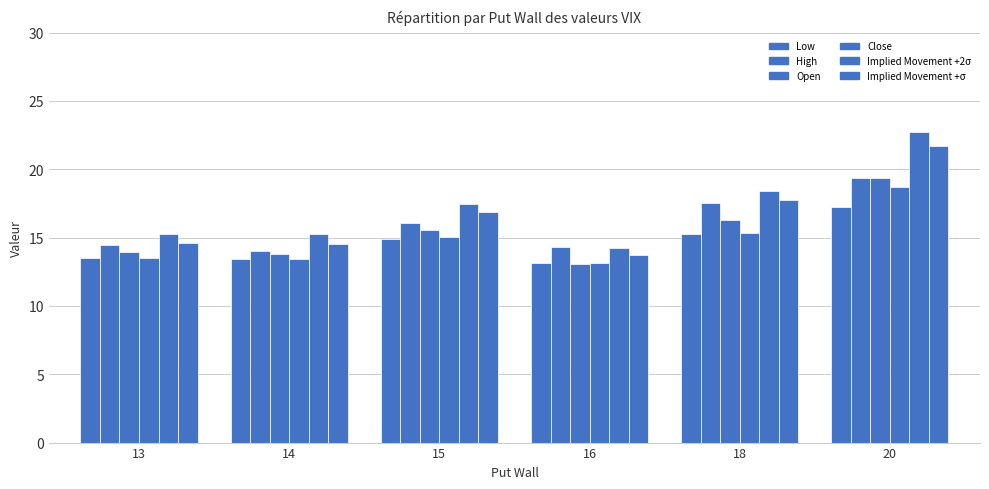

The Implied Movement +2σ series shows 22.8 at 20. True or false?

True